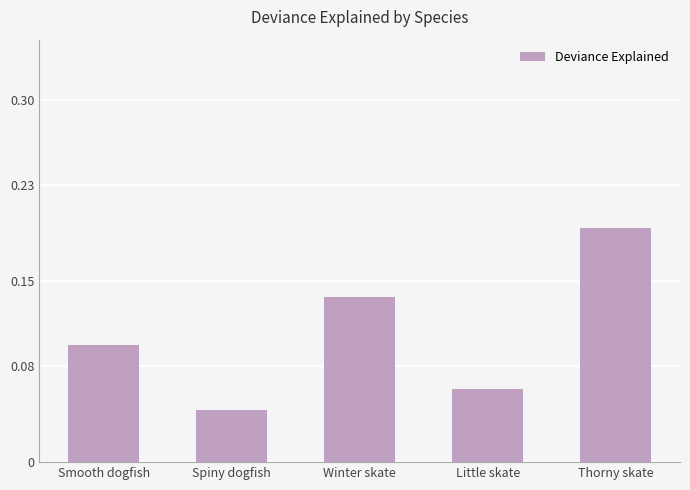

How many values are between 0 and 1?

5